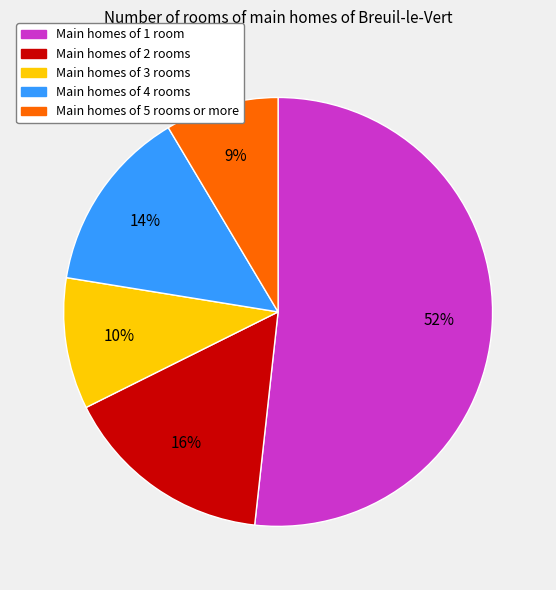

How many slices are in this pie chart?

5